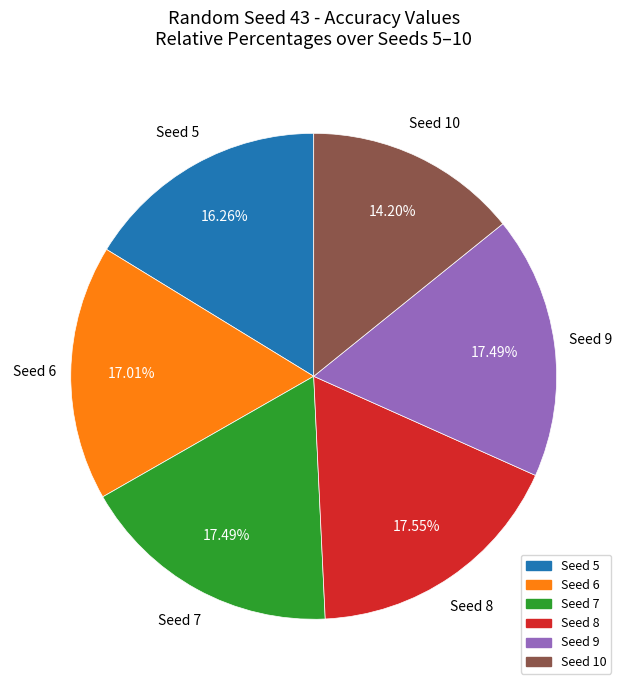

Does any single category account for the majority?

No